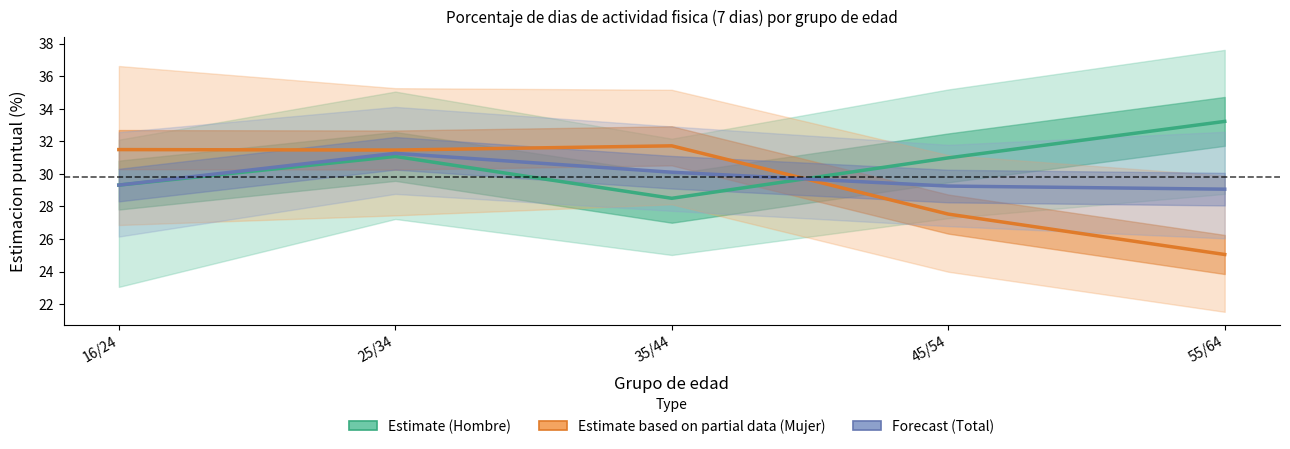

True or false: Forecast (Total) has a value of 31.3 at 25/34.

True